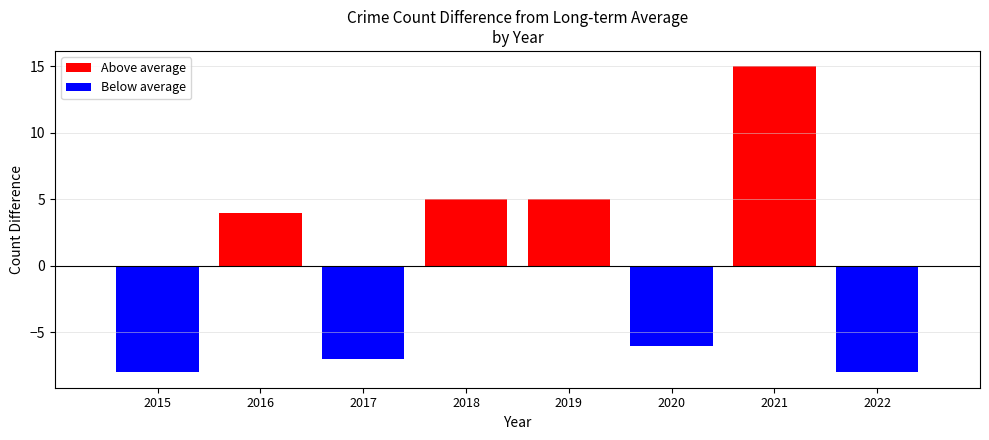

True or false: Criminal Sexual Assault has a value of 1 at 2015.

False